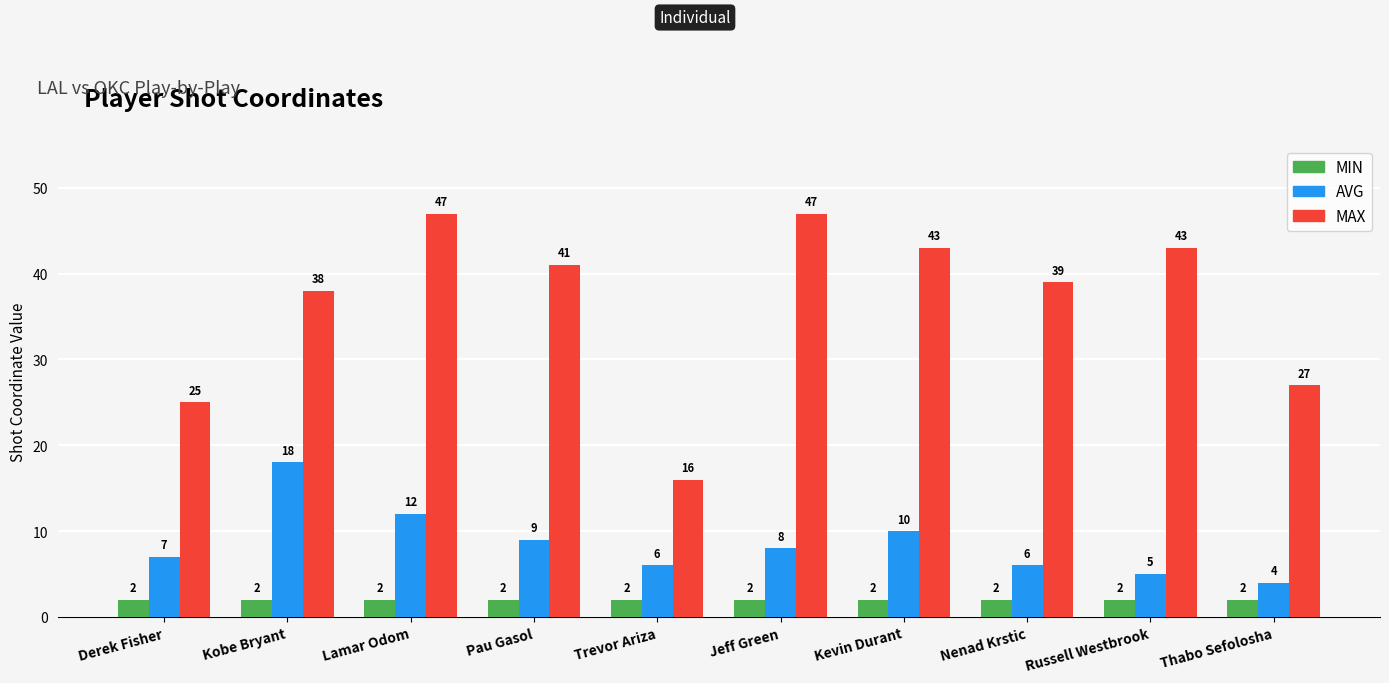

What is the difference between the maximum and minimum values in the AVG series?

14